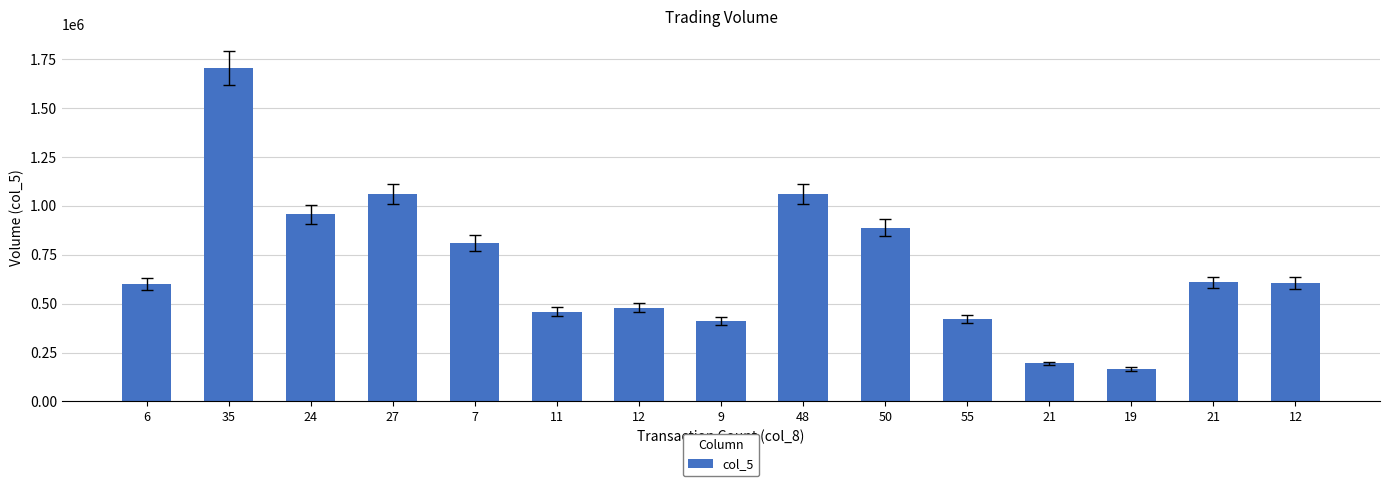

What is the sum of the values at 21 and 35?

2312000